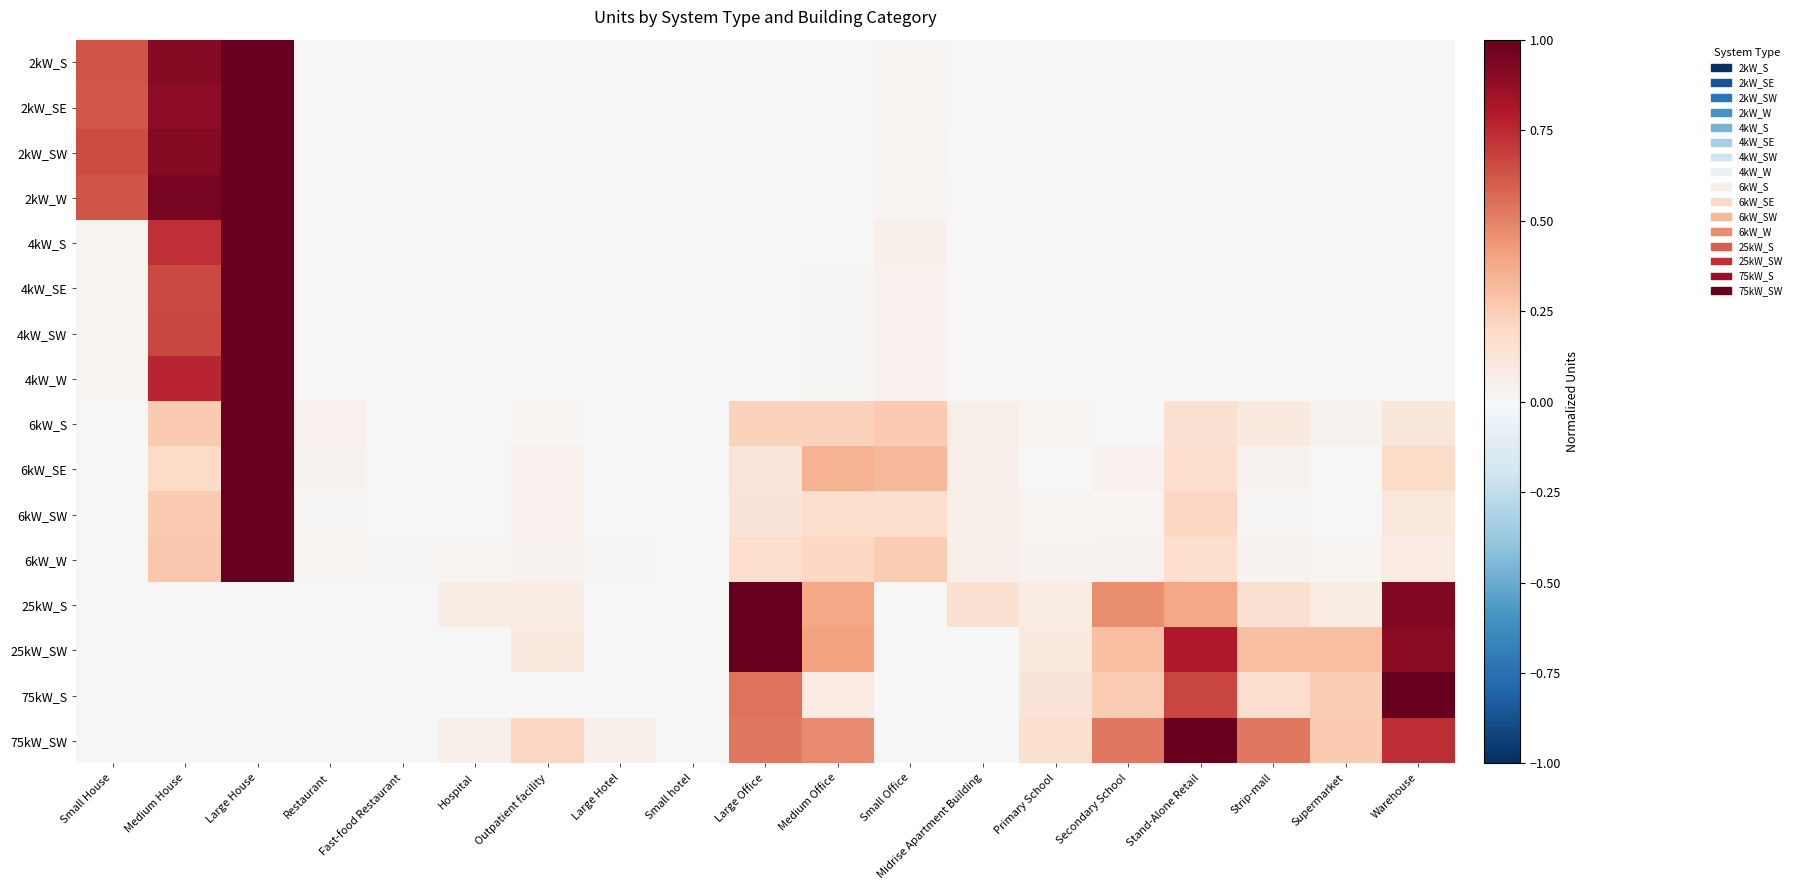

Reading left to right, transcribe all the data shown in this chart.

2kW_S: Small House=0.6	Medium House=0.9	Large House=1.0	Restaurant=0.0	Fast-food Restaurant=0.0	Hospital=0.0	Outpatient facility=0.0	Large Hotel=0.0	Small hotel=0.0	Large Office=0.0	Medium Office=0.0	Small Office=0.0	Midrise Apartment Building=0.0	Primary School=0.0	Secondary School=0.0	Stand-Alone Retail=0.0	Strip-mall=0.0	Supermarket=0.0	Warehouse=0.0
2kW_SE: Small House=0.6	Medium House=0.9	Large House=1.0	Restaurant=0.0	Fast-food Restaurant=0.0	Hospital=0.0	Outpatient facility=0.0	Large Hotel=0.0	Small hotel=0.0	Large Office=0.0	Medium Office=0.0	Small Office=0.0	Midrise Apartment Building=0.0	Primary School=0.0	Secondary School=0.0	Stand-Alone Retail=0.0	Strip-mall=0.0	Supermarket=0.0	Warehouse=0.0
2kW_SW: Small House=0.7	Medium House=0.9	Large House=1.0	Restaurant=0.0	Fast-food Restaurant=0.0	Hospital=0.0	Outpatient facility=0.0	Large Hotel=0.0	Small hotel=0.0	Large Office=0.0	Medium Office=0.0	Small Office=0.0	Midrise Apartment Building=0.0	Primary School=0.0	Secondary School=0.0	Stand-Alone Retail=0.0	Strip-mall=0.0	Supermarket=0.0	Warehouse=0.0
2kW_W: Small House=0.6	Medium House=0.9	Large House=1.0	Restaurant=0.0	Fast-food Restaurant=0.0	Hospital=0.0	Outpatient facility=0.0	Large Hotel=0.0	Small hotel=0.0	Large Office=0.0	Medium Office=0.0	Small Office=0.0	Midrise Apartment Building=0.0	Primary School=0.0	Secondary School=0.0	Stand-Alone Retail=0.0	Strip-mall=0.0	Supermarket=0.0	Warehouse=0.0
4kW_S: Small House=0.0	Medium House=0.7	Large House=1.0	Restaurant=0.0	Fast-food Restaurant=0.0	Hospital=0.0	Outpatient facility=0.0	Large Hotel=0.0	Small hotel=0.0	Large Office=0.0	Medium Office=0.0	Small Office=0.1	Midrise Apartment Building=0.0	Primary School=0.0	Secondary School=0.0	Stand-Alone Retail=0.0	Strip-mall=0.0	Supermarket=0.0	Warehouse=0.0
4kW_SE: Small House=0.0	Medium House=0.7	Large House=1.0	Restaurant=0.0	Fast-food Restaurant=0.0	Hospital=0.0	Outpatient facility=0.0	Large Hotel=0.0	Small hotel=0.0	Large Office=0.0	Medium Office=0.0	Small Office=0.0	Midrise Apartment Building=0.0	Primary School=0.0	Secondary School=0.0	Stand-Alone Retail=0.0	Strip-mall=0.0	Supermarket=0.0	Warehouse=0.0
4kW_SW: Small House=0.0	Medium House=0.7	Large House=1.0	Restaurant=0.0	Fast-food Restaurant=0.0	Hospital=0.0	Outpatient facility=0.0	Large Hotel=0.0	Small hotel=0.0	Large Office=0.0	Medium Office=0.0	Small Office=0.0	Midrise Apartment Building=0.0	Primary School=0.0	Secondary School=0.0	Stand-Alone Retail=0.0	Strip-mall=0.0	Supermarket=0.0	Warehouse=0.0
4kW_W: Small House=0.0	Medium House=0.8	Large House=1.0	Restaurant=0.0	Fast-food Restaurant=0.0	Hospital=0.0	Outpatient facility=0.0	Large Hotel=0.0	Small hotel=0.0	Large Office=0.0	Medium Office=0.0	Small Office=0.0	Midrise Apartment Building=0.0	Primary School=0.0	Secondary School=0.0	Stand-Alone Retail=0.0	Strip-mall=0.0	Supermarket=0.0	Warehouse=0.0
6kW_S: Small House=0.0	Medium House=0.3	Large House=1.0	Restaurant=0.0	Fast-food Restaurant=0.0	Hospital=0.0	Outpatient facility=0.0	Large Hotel=0.0	Small hotel=0.0	Large Office=0.2	Medium Office=0.2	Small Office=0.3	Midrise Apartment Building=0.1	Primary School=0.0	Secondary School=0.0	Stand-Alone Retail=0.2	Strip-mall=0.1	Supermarket=0.0	Warehouse=0.1
6kW_SE: Small House=0.0	Medium House=0.2	Large House=1.0	Restaurant=0.0	Fast-food Restaurant=0.0	Hospital=0.0	Outpatient facility=0.0	Large Hotel=0.0	Small hotel=0.0	Large Office=0.1	Medium Office=0.3	Small Office=0.3	Midrise Apartment Building=0.1	Primary School=0.0	Secondary School=0.0	Stand-Alone Retail=0.2	Strip-mall=0.0	Supermarket=0.0	Warehouse=0.2
6kW_SW: Small House=0.0	Medium House=0.3	Large House=1.0	Restaurant=0.0	Fast-food Restaurant=0.0	Hospital=0.0	Outpatient facility=0.0	Large Hotel=0.0	Small hotel=0.0	Large Office=0.1	Medium Office=0.2	Small Office=0.2	Midrise Apartment Building=0.1	Primary School=0.0	Secondary School=0.0	Stand-Alone Retail=0.2	Strip-mall=0.0	Supermarket=0.0	Warehouse=0.1
6kW_W: Small House=0.0	Medium House=0.3	Large House=1.0	Restaurant=0.0	Fast-food Restaurant=0.0	Hospital=0.0	Outpatient facility=0.0	Large Hotel=0.0	Small hotel=0.0	Large Office=0.2	Medium Office=0.2	Small Office=0.2	Midrise Apartment Building=0.0	Primary School=0.0	Secondary School=0.0	Stand-Alone Retail=0.2	Strip-mall=0.0	Supermarket=0.0	Warehouse=0.1
25kW_S: Small House=0.0	Medium House=0.0	Large House=0.0	Restaurant=0.0	Fast-food Restaurant=0.0	Hospital=0.1	Outpatient facility=0.1	Large Hotel=0.0	Small hotel=0.0	Large Office=1.0	Medium Office=0.4	Small Office=0.0	Midrise Apartment Building=0.2	Primary School=0.1	Secondary School=0.5	Stand-Alone Retail=0.4	Strip-mall=0.2	Supermarket=0.1	Warehouse=0.9
25kW_SW: Small House=0.0	Medium House=0.0	Large House=0.0	Restaurant=0.0	Fast-food Restaurant=0.0	Hospital=0.0	Outpatient facility=0.1	Large Hotel=0.0	Small hotel=0.0	Large Office=1.0	Medium Office=0.4	Small Office=0.0	Midrise Apartment Building=0.0	Primary School=0.1	Secondary School=0.3	Stand-Alone Retail=0.8	Strip-mall=0.3	Supermarket=0.3	Warehouse=0.9
75kW_S: Small House=0.0	Medium House=0.0	Large House=0.0	Restaurant=0.0	Fast-food Restaurant=0.0	Hospital=0.0	Outpatient facility=0.0	Large Hotel=0.0	Small hotel=0.0	Large Office=0.5	Medium Office=0.1	Small Office=0.0	Midrise Apartment Building=0.0	Primary School=0.1	Secondary School=0.2	Stand-Alone Retail=0.7	Strip-mall=0.2	Supermarket=0.2	Warehouse=1.0
75kW_SW: Small House=0.0	Medium House=0.0	Large House=0.0	Restaurant=0.0	Fast-food Restaurant=0.0	Hospital=0.1	Outpatient facility=0.2	Large Hotel=0.1	Small hotel=0.0	Large Office=0.5	Medium Office=0.5	Small Office=0.0	Midrise Apartment Building=0.0	Primary School=0.2	Secondary School=0.5	Stand-Alone Retail=1.0	Strip-mall=0.5	Supermarket=0.3	Warehouse=0.7